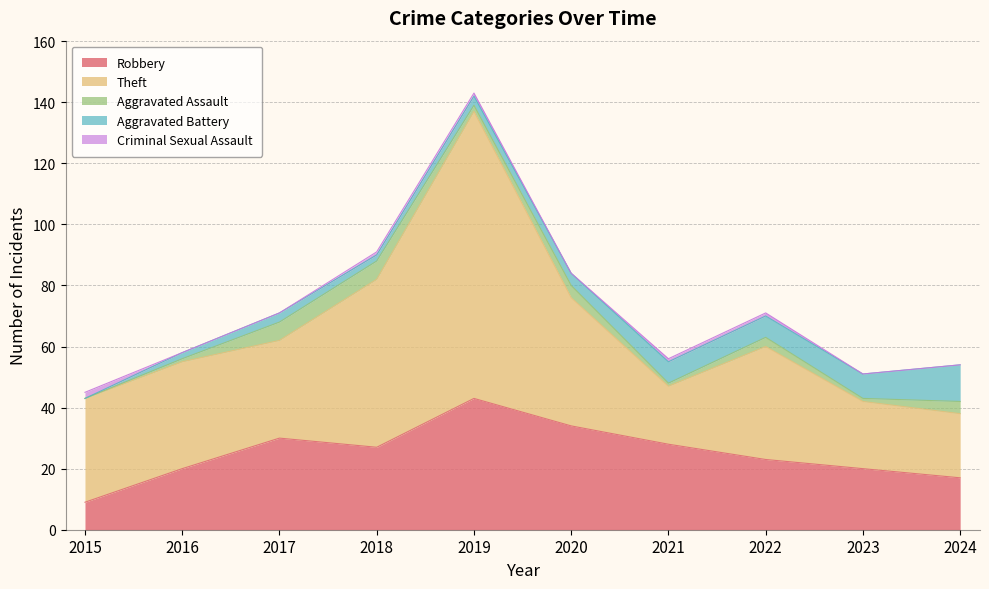

What value does the Aggravated Assault series have at 2023?

1